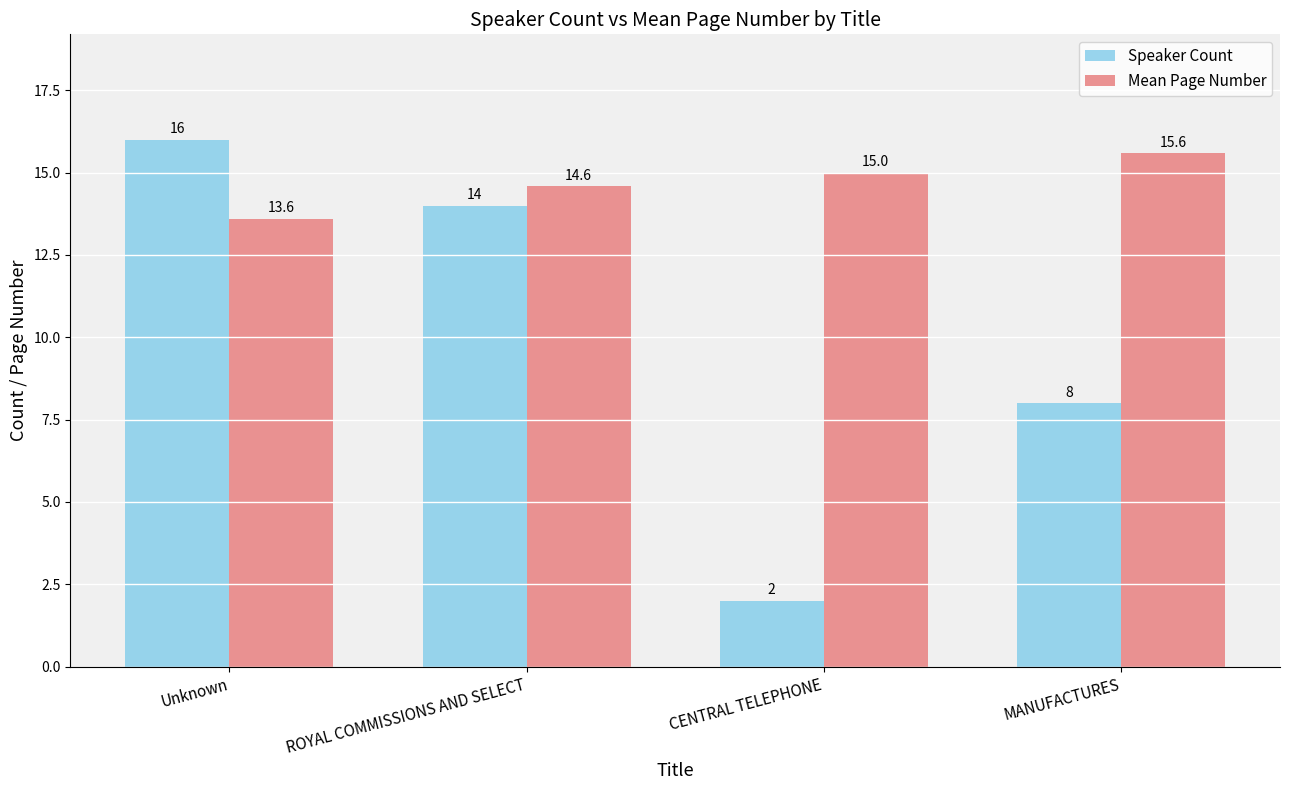

Which series has the largest total across all categories?

Mean Page Number